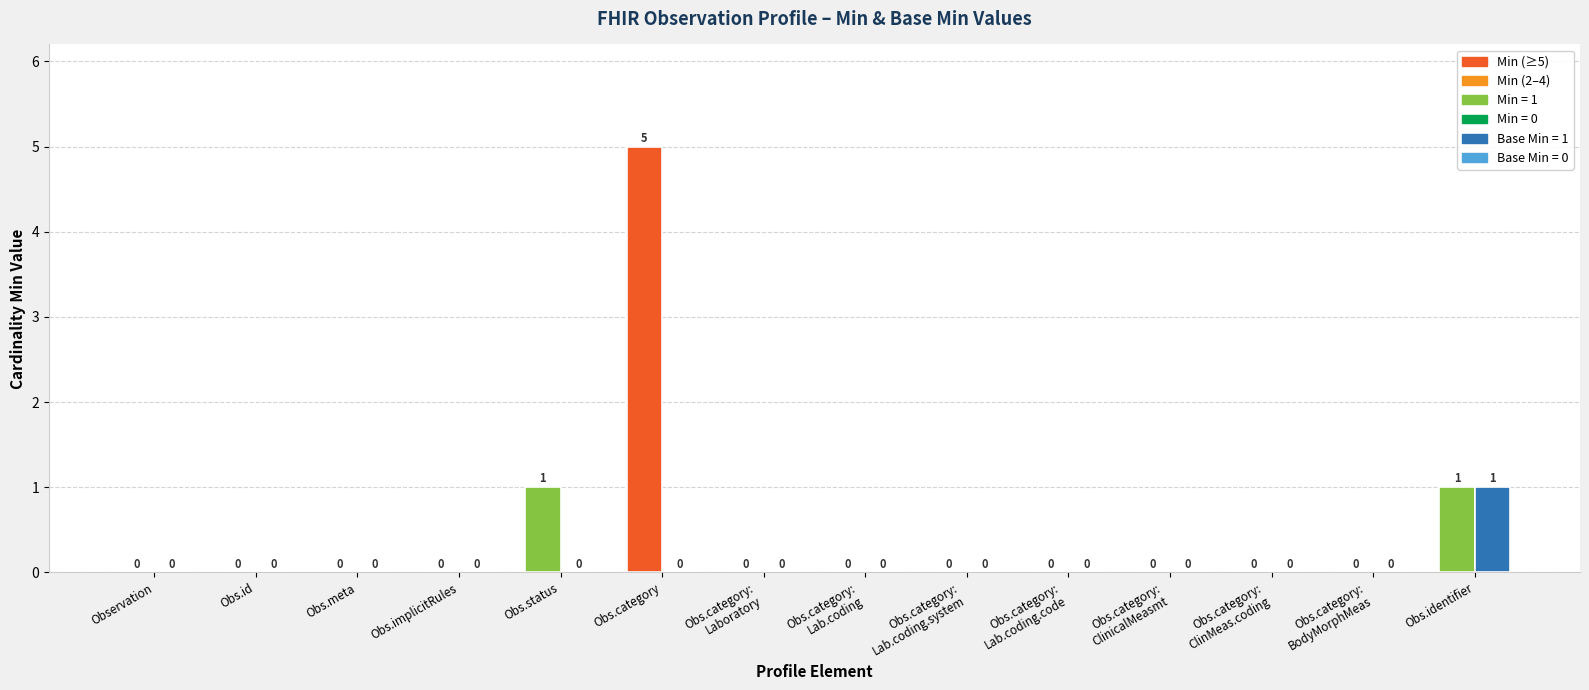

Which label corresponds to the largest value in the chart?

Obs.category